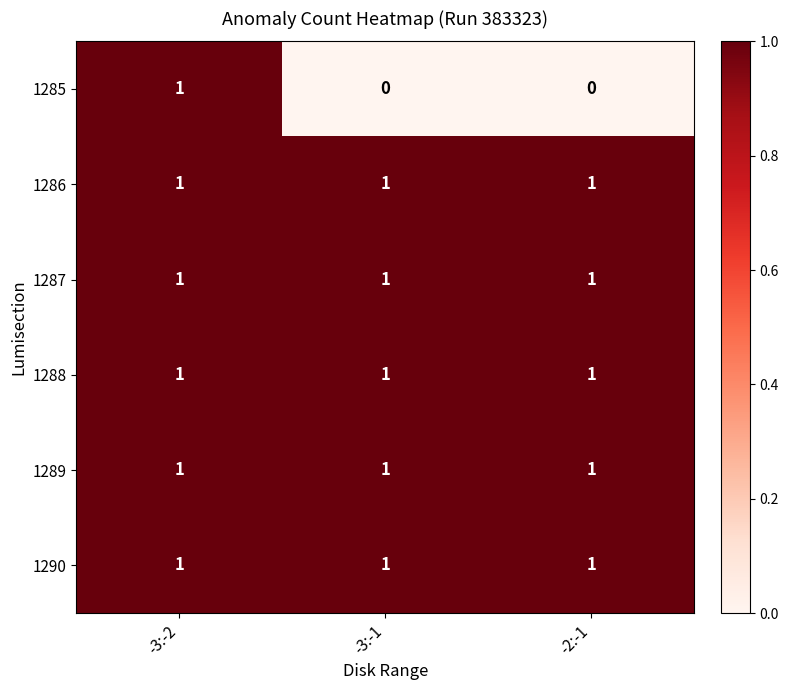

At how many categories does at least one series exceed 0?

3